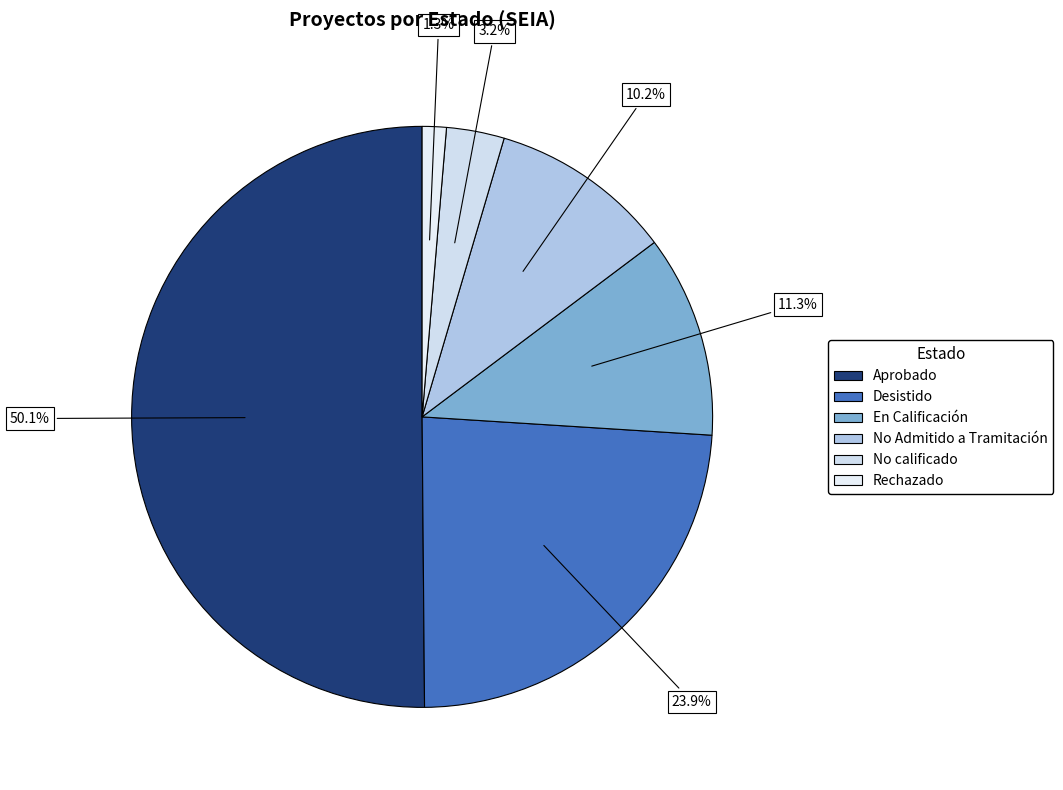

Do No calificado and Rechazado together represent more than half of the pie?

No